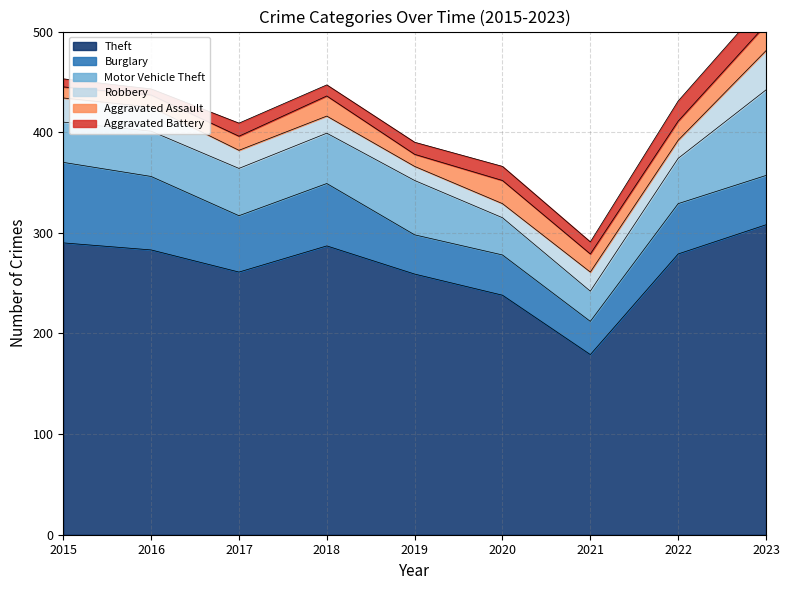

Reading left to right, extract all data points from this chart.

Theft: 290	283	261	287	259	238	179	279	308
Burglary: 80	73	56	62	39	40	33	50	49
Motor Vehicle Theft: 40	45	47	50	54	37	30	45	85
Robbery: 24	24	18	17	14	14	19	18	39
Aggravated Assault: 11	12	14	20	12	23	18	19	26
Aggravated Battery: 8	6	13	11	12	14	12	20	23